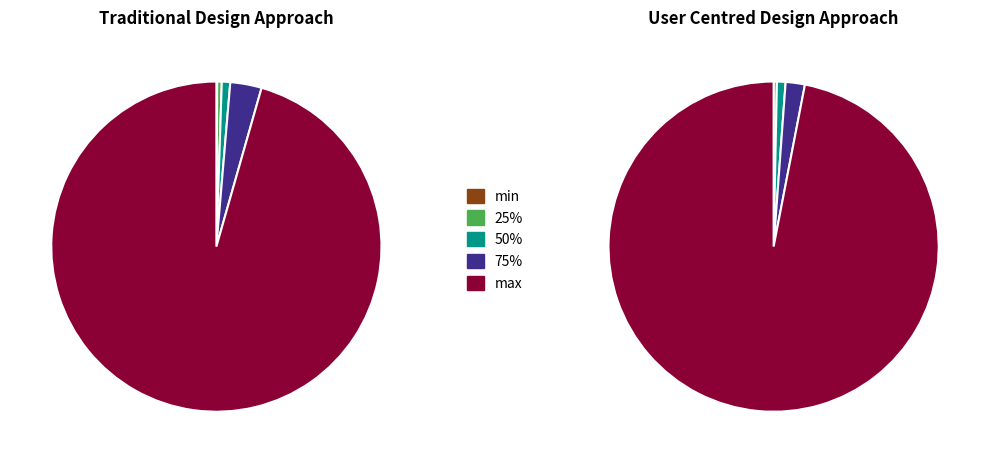

The 50% slice represents 11% of the pie. True or false?

False